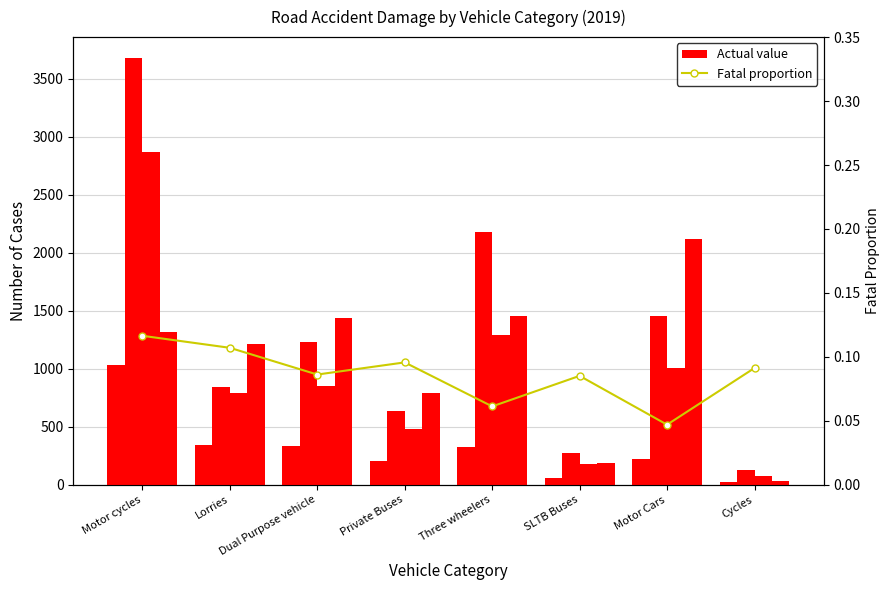

What is the sum of all Minor values?

10423.0